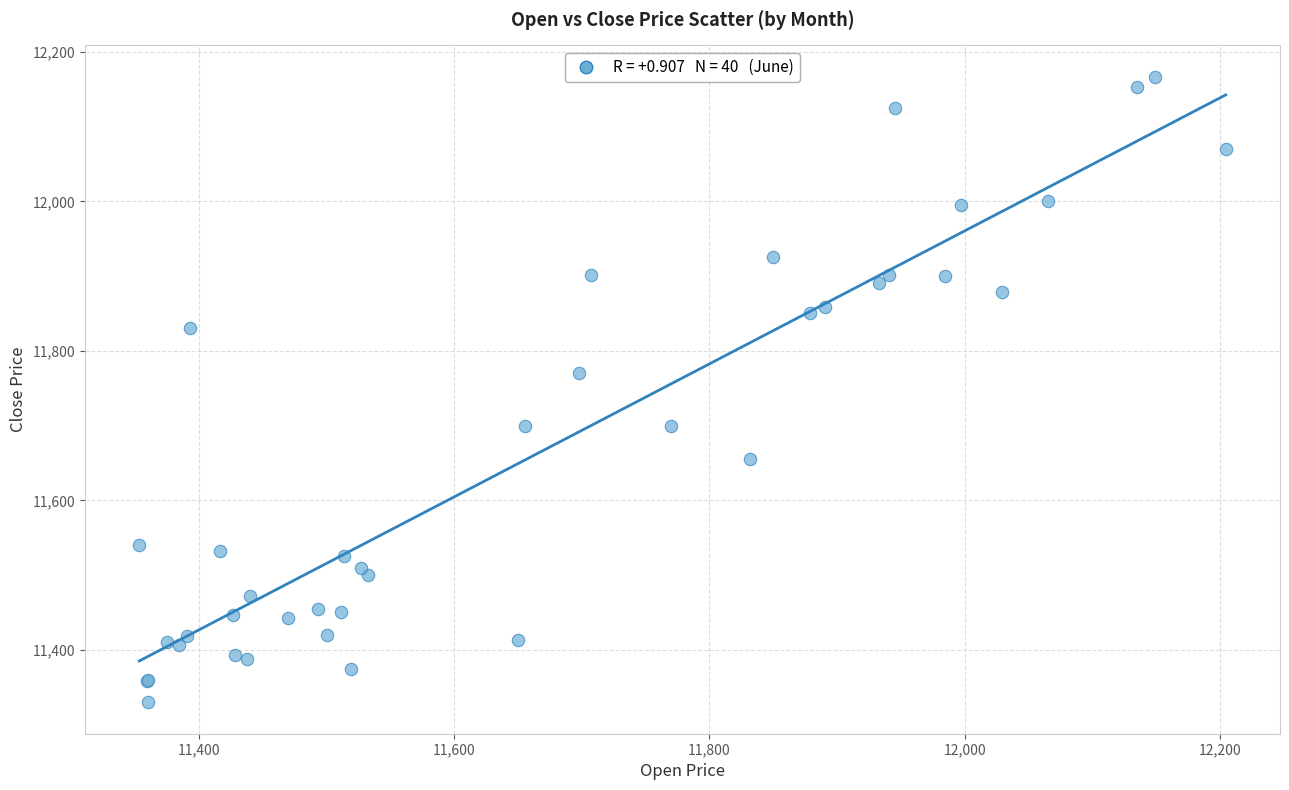

What Y value in the scatter plot is closest to 11748?

11769.9